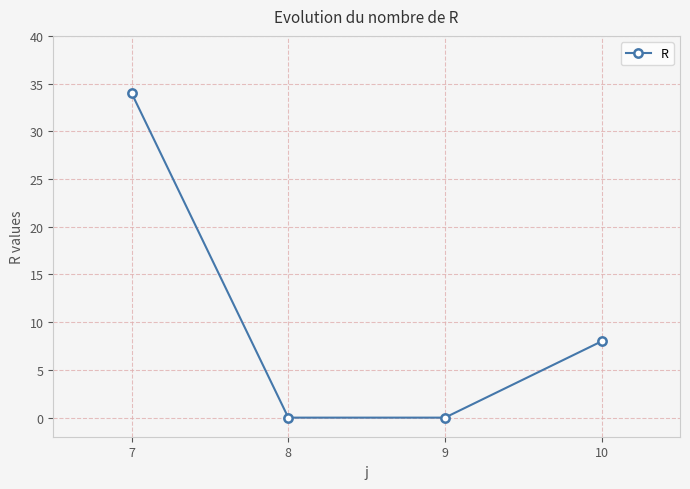

Which category has the highest value across all series?

7